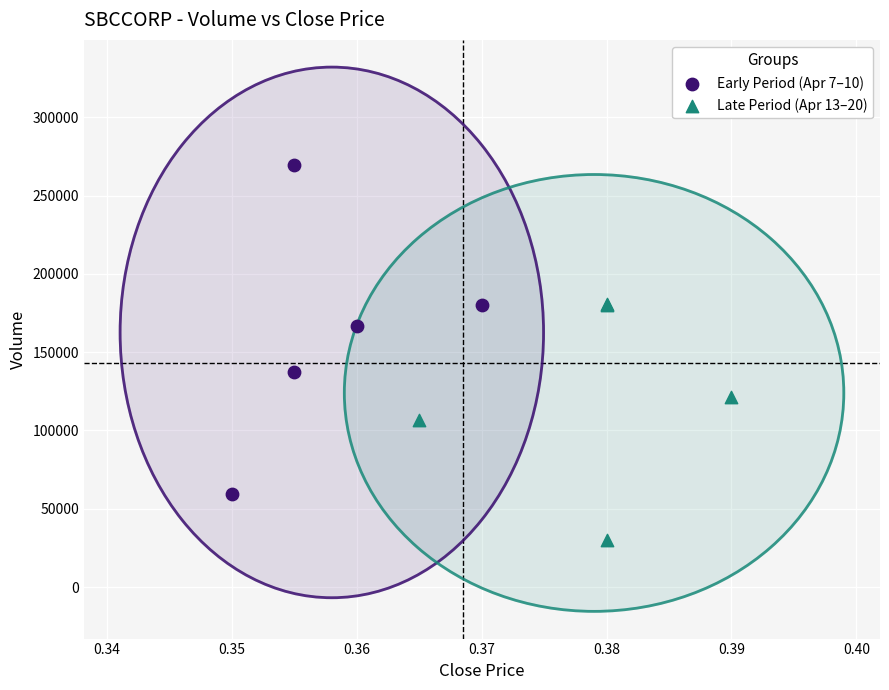

Which series has the widest spread of Y values?

Early Period (Apr 7–10)